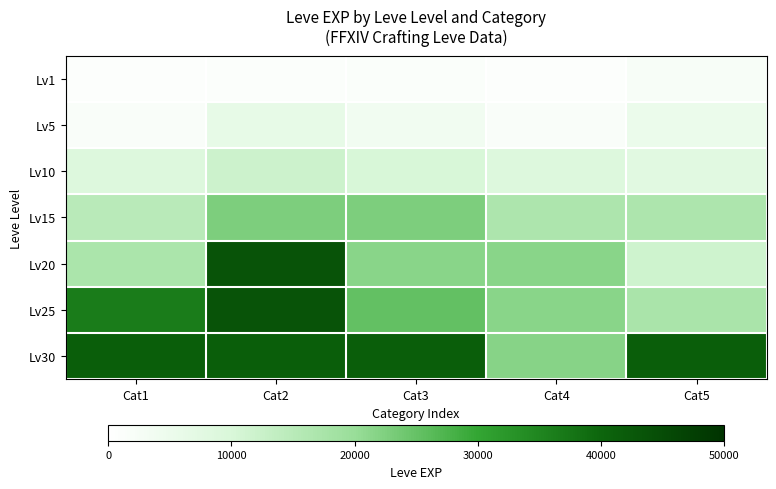

Which series has the largest total across all categories?

Lv30